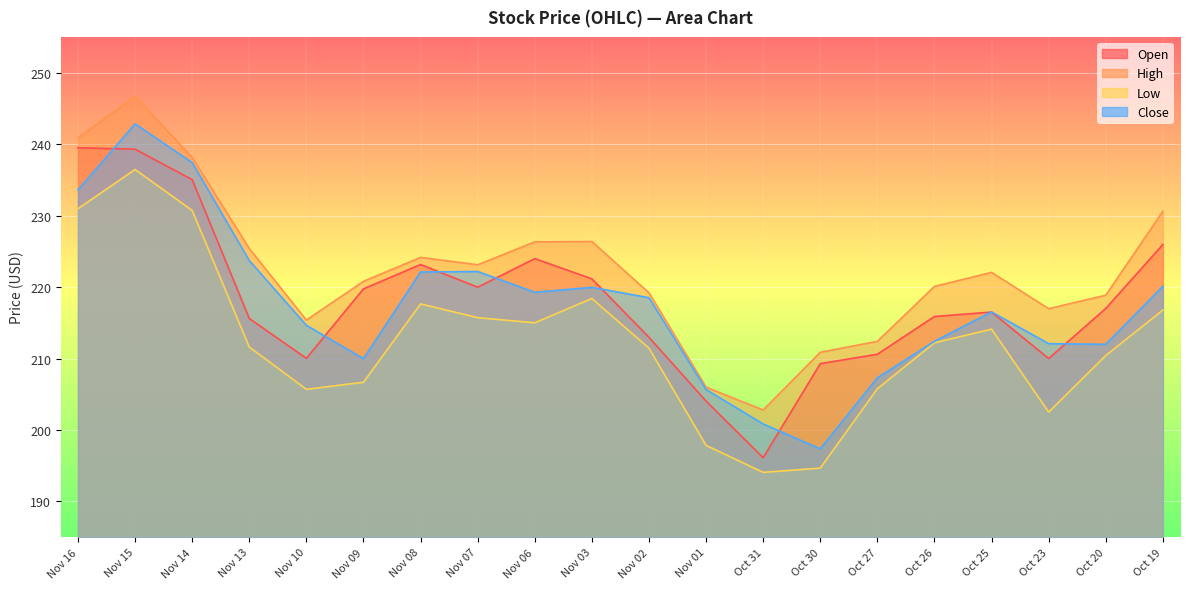

True or false: Low has a value of 370.0 at Oct 27.

False